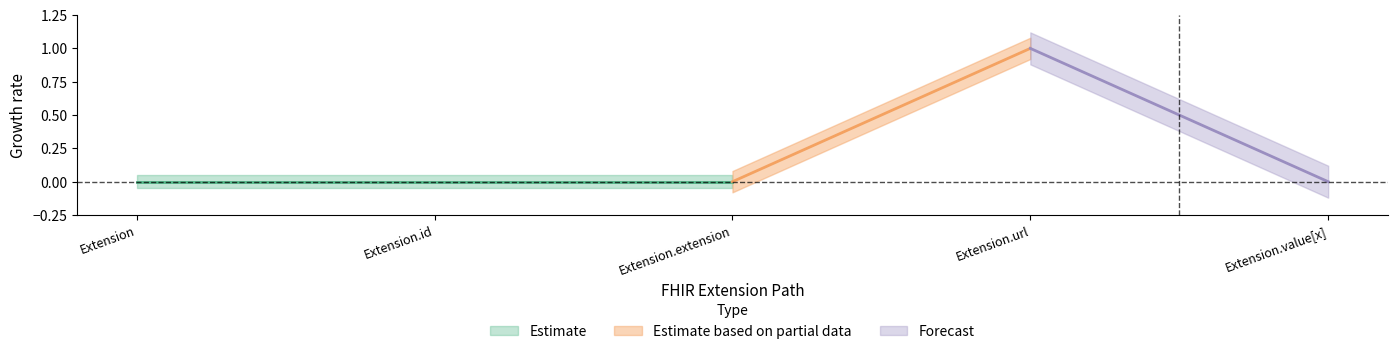

How many positive values does the Base Min series have?

1